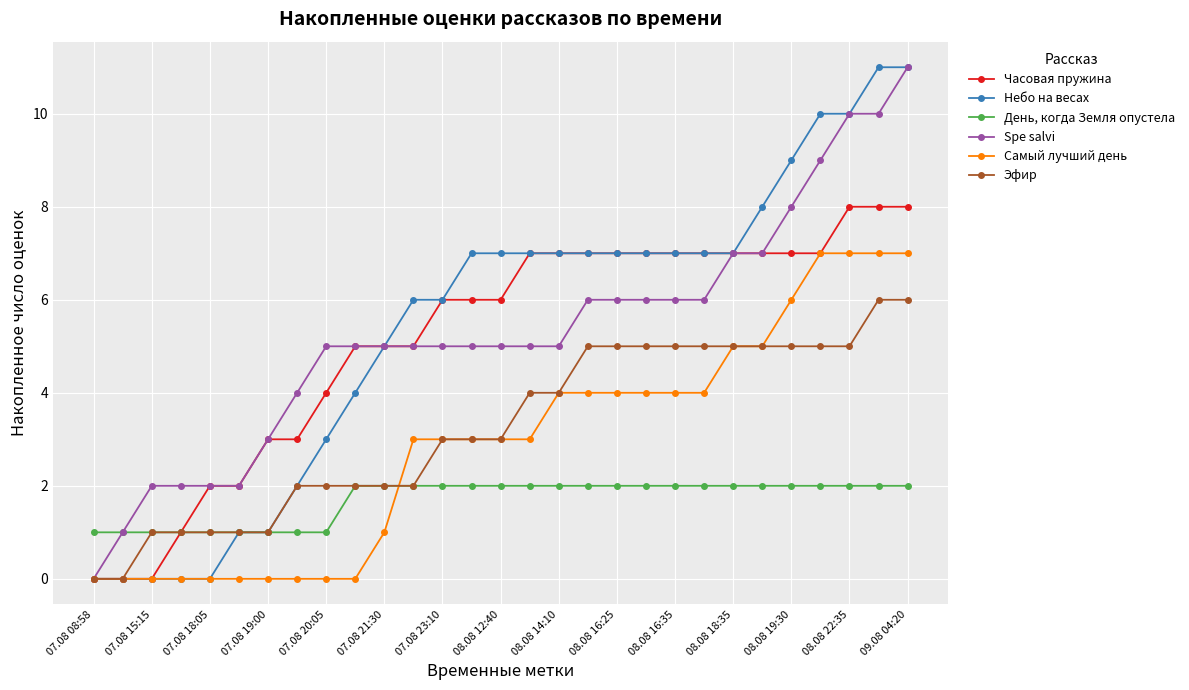

What is the difference between the maximum and minimum values in the Spe salvi series?

11